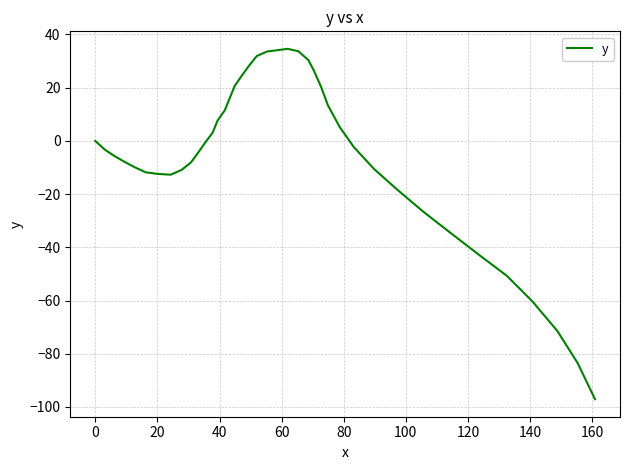

What is the smallest value displayed?

-97.1